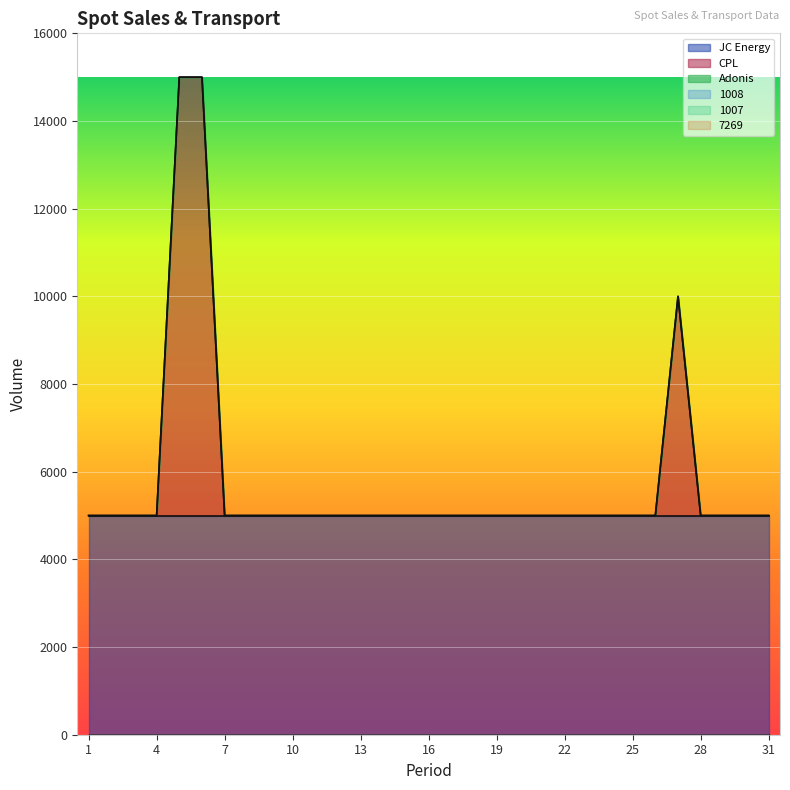

True or false: 1008 and 7269 intersect in this chart.

False